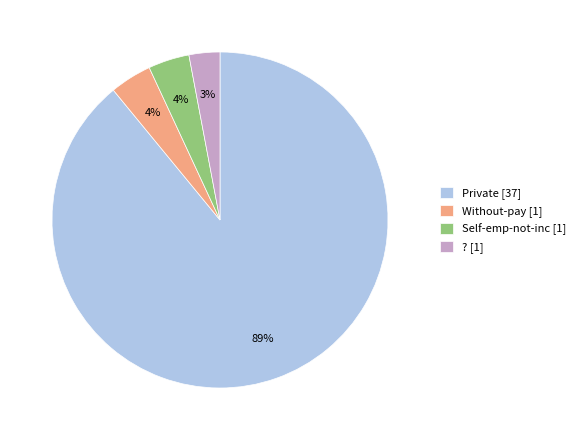

To the nearest percent, what is the combined percentage of Self-emp-not-inc and Without-pay?

8%